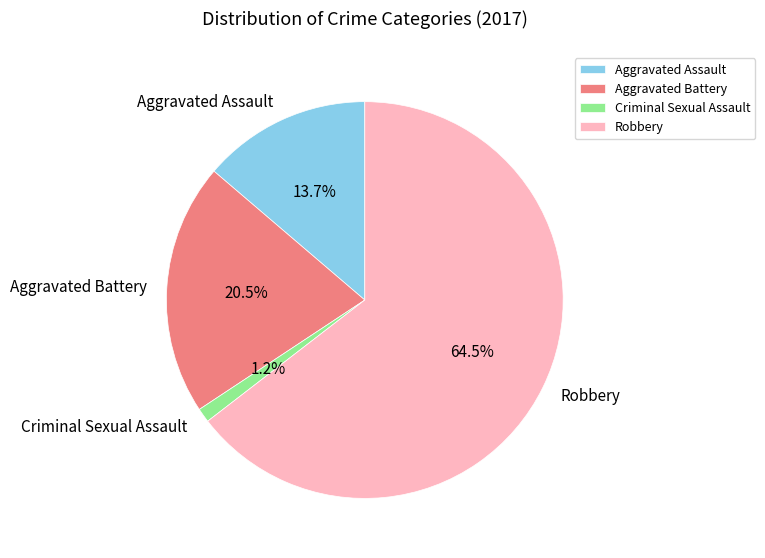

Between Criminal Sexual Assault and Aggravated Battery, which is larger?

Aggravated Battery